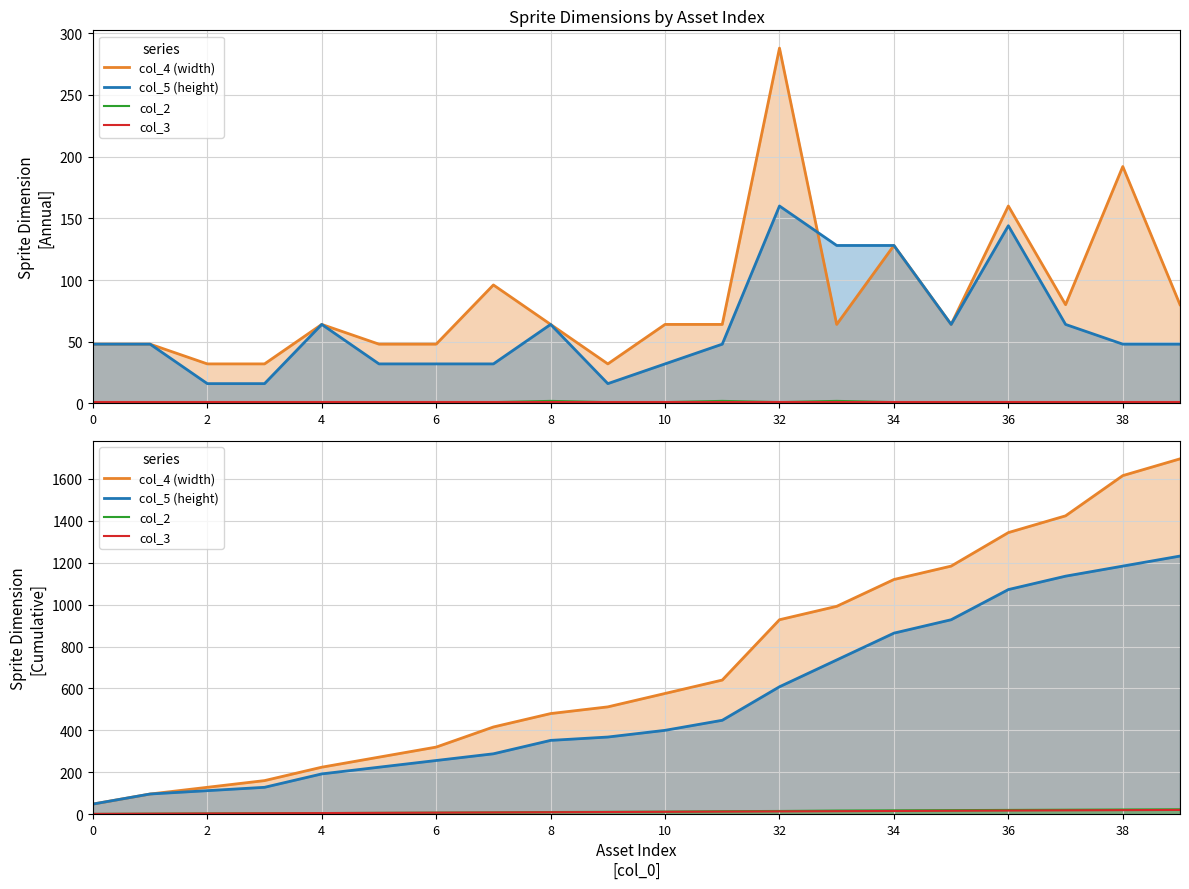

Which series has the widest spread of values?

col_4 (width)